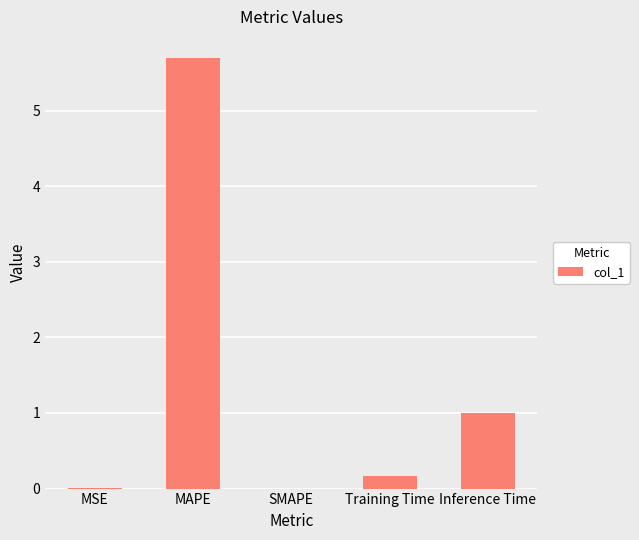

What is the sum of all values?

6.9